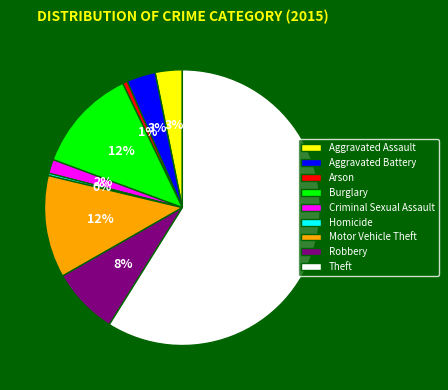

To the nearest percent, what is the average slice percentage?

11%